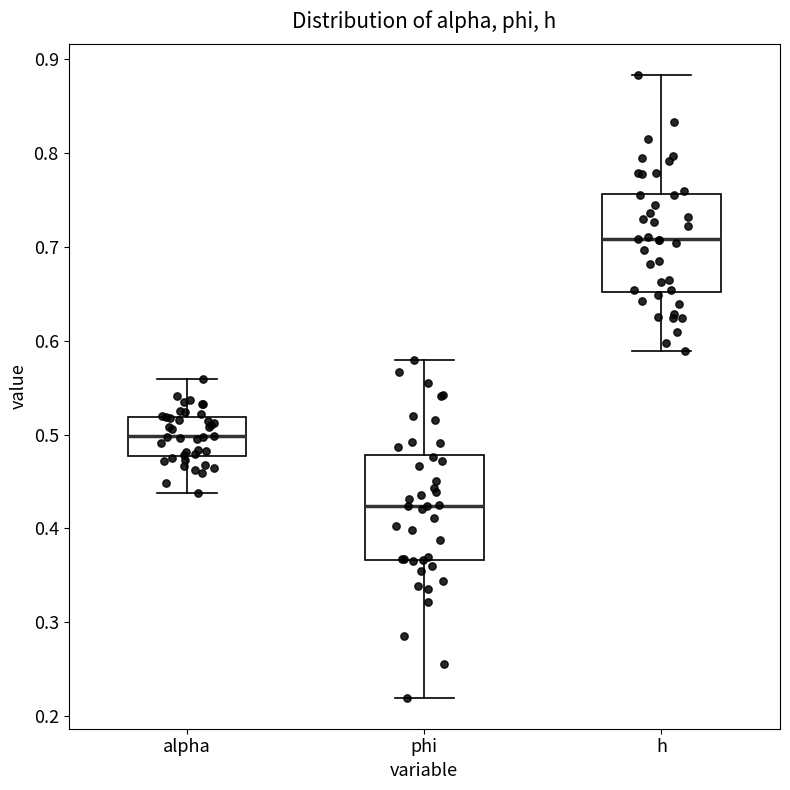

Which box has the highest median line?

h